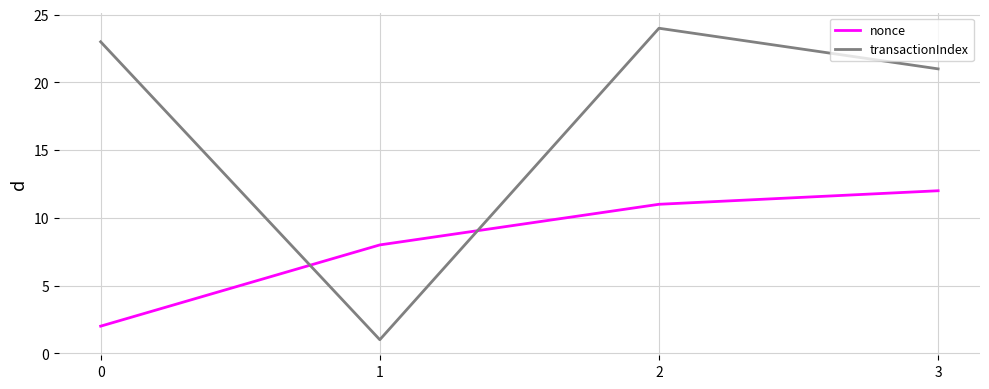

What is the difference between the nonce values at 3 and 1?

4